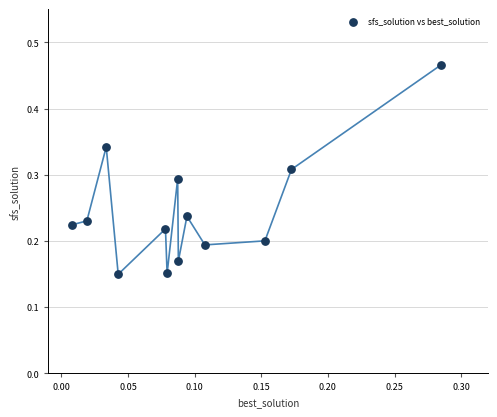

How many data points are displayed?

13